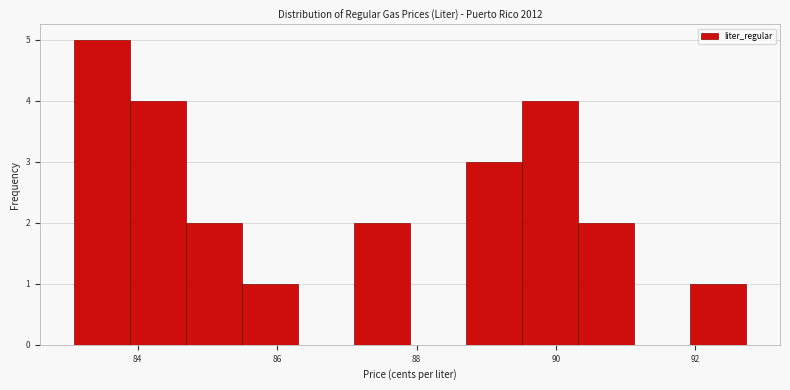

How tall is the bar that spans 90.4 to 91.2 on the x-axis? Neither the bar edges nor the heights are printed on the chart, so give them approximately, as read against the axes.

2